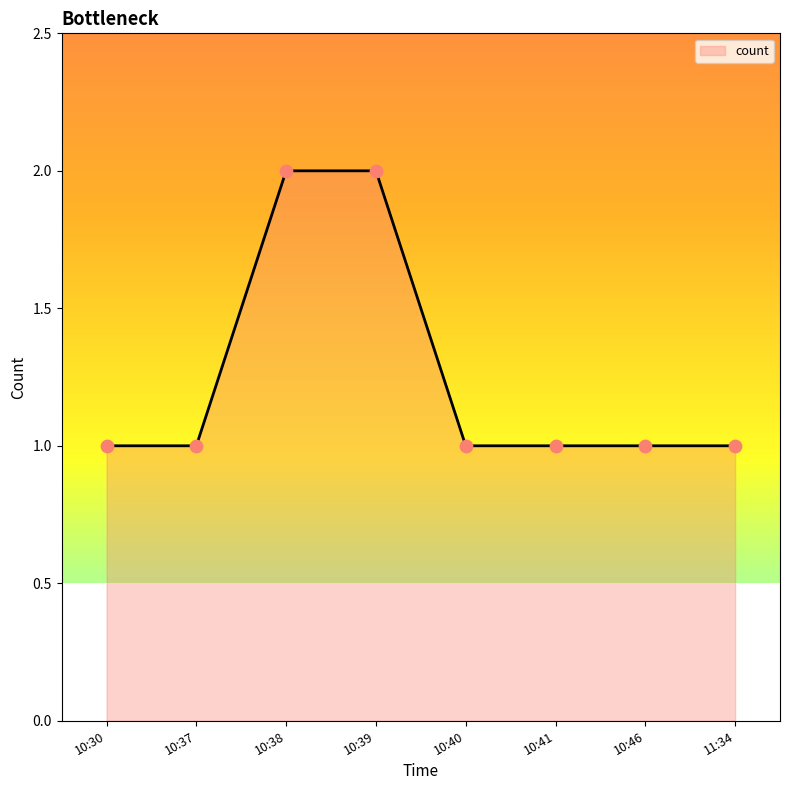

Which has a higher value, 10:40 or 10:39?

10:39